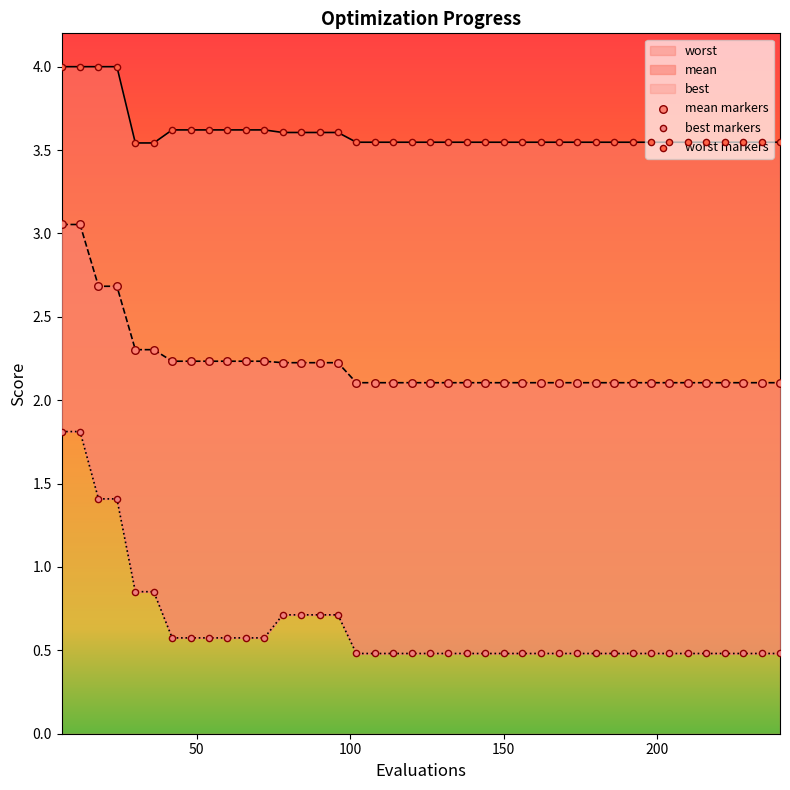

Is the value of worst at 156 greater than the value of mean at 30?

Yes